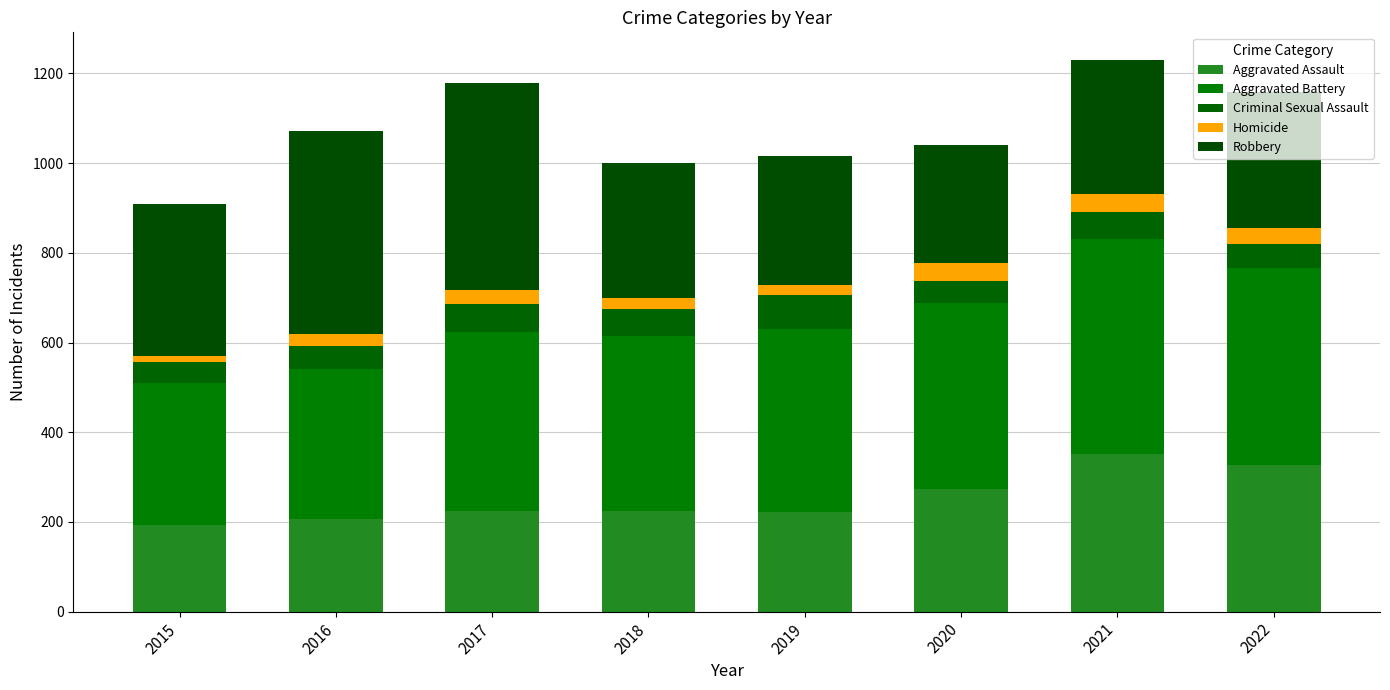

At how many categories does at least one series exceed 261?

8